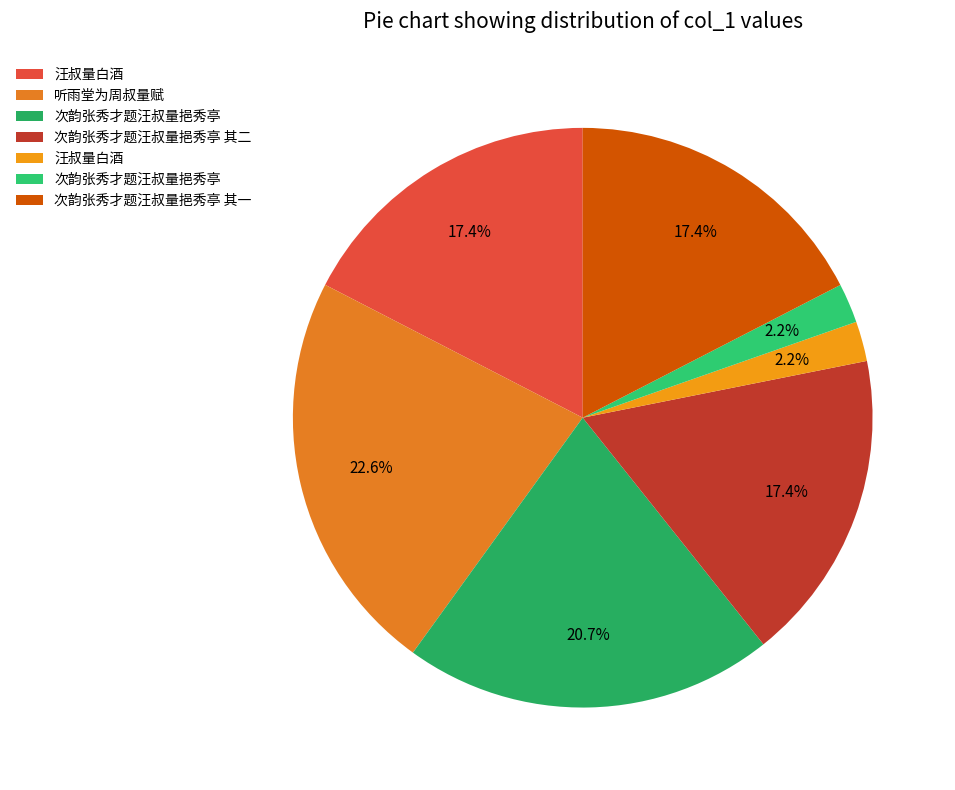

Which category has the biggest portion of the pie?

听雨堂为周叔量赋